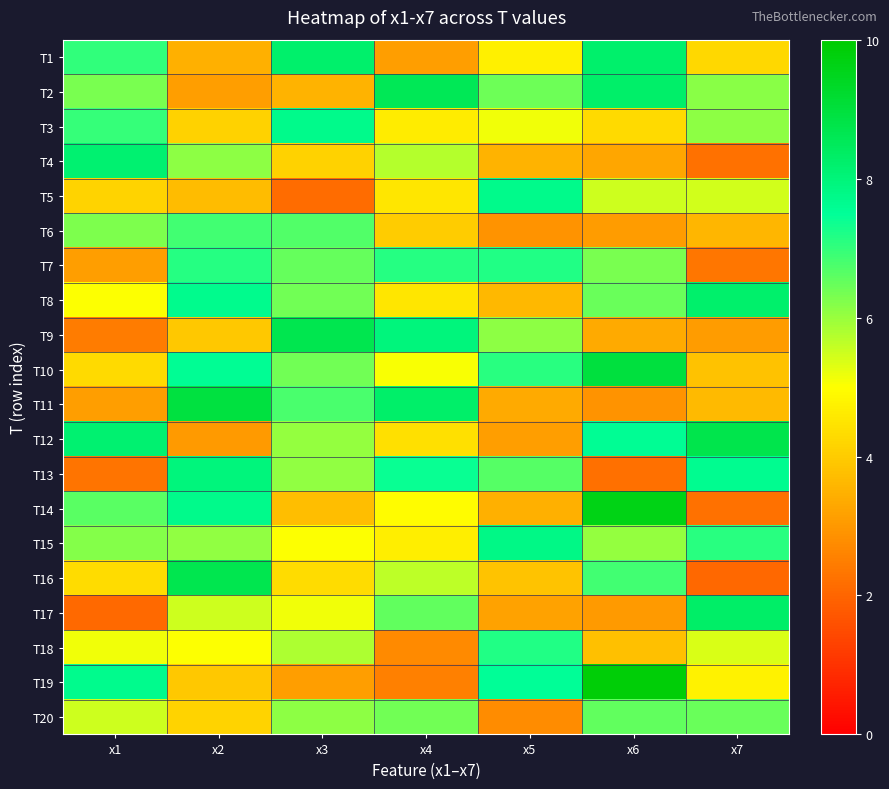

Reading left to right, transcribe all the data shown in this chart.

T1: x1=7.0	x2=3.5	x3=8.2	x4=3.1	x5=4.7	x6=8.2	x7=4.2
T2: x1=6.3	x2=3.1	x3=3.5	x4=8.6	x5=6.4	x6=8.2	x7=6.1
T3: x1=7.0	x2=4.1	x3=7.7	x4=4.6	x5=5.1	x6=4.3	x7=6.1
T4: x1=8.1	x2=6.1	x3=4.1	x4=5.7	x5=3.5	x6=3.3	x7=2.3
T5: x1=4.2	x2=3.7	x3=2.1	x4=4.5	x5=7.7	x6=5.5	x7=5.5
T6: x1=6.3	x2=6.9	x3=6.7	x4=4.0	x5=2.9	x6=3.1	x7=3.6
T7: x1=3.1	x2=7.1	x3=6.5	x4=7.1	x5=7.2	x6=6.3	x7=2.3
T8: x1=5.0	x2=7.7	x3=6.4	x4=4.5	x5=3.6	x6=6.5	x7=8.2
T9: x1=2.4	x2=3.9	x3=8.7	x4=7.9	x5=6.1	x6=3.3	x7=3.1
T10: x1=4.3	x2=7.6	x3=6.4	x4=5.1	x5=7.1	x6=9.0	x7=3.8
T11: x1=3.1	x2=8.9	x3=6.8	x4=8.3	x5=3.3	x6=2.9	x7=3.7
T12: x1=8.2	x2=3.0	x3=6.0	x4=4.4	x5=3.1	x6=7.6	x7=8.7
T13: x1=2.3	x2=7.9	x3=6.1	x4=7.4	x5=6.7	x6=2.2	x7=7.6
T14: x1=6.6	x2=7.7	x3=3.7	x4=4.9	x5=3.5	x6=9.6	x7=2.3
T15: x1=6.2	x2=6.1	x3=5.0	x4=4.7	x5=7.8	x6=6.0	x7=7.1
T16: x1=4.3	x2=8.7	x3=4.3	x4=5.7	x5=3.9	x6=6.9	x7=2.1
T17: x1=2.1	x2=5.5	x3=5.1	x4=6.5	x5=3.2	x6=3.0	x7=8.3
T18: x1=5.2	x2=5.0	x3=5.8	x4=2.7	x5=7.2	x6=3.8	x7=5.4
T19: x1=7.7	x2=3.9	x3=3.1	x4=2.5	x5=7.5	x6=9.9	x7=4.7
T20: x1=5.5	x2=4.1	x3=6.1	x4=6.4	x5=2.8	x6=6.6	x7=6.5